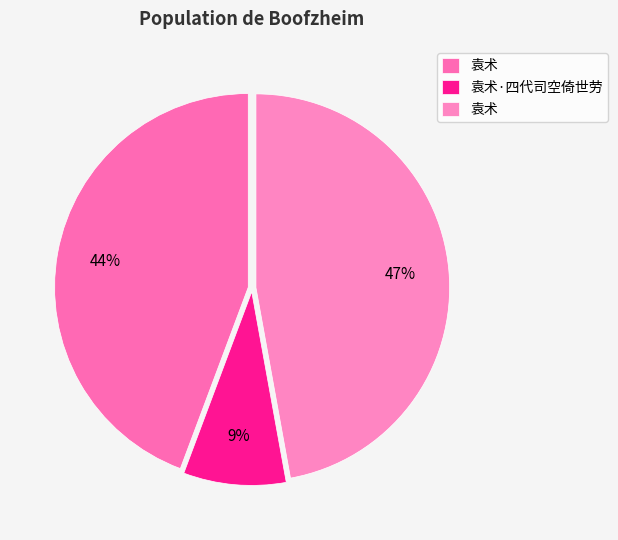

How many slices are in this pie chart?

3